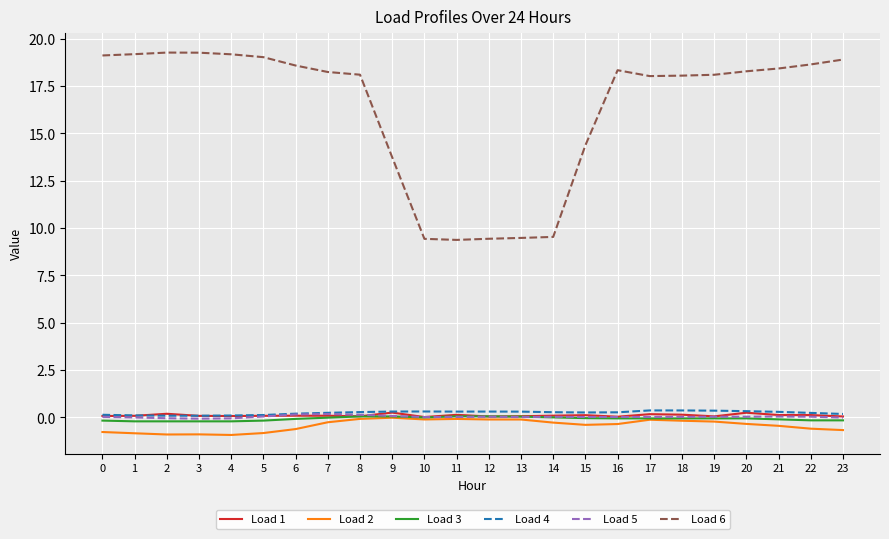

What is the highest value of the Load 4 series?

0.4